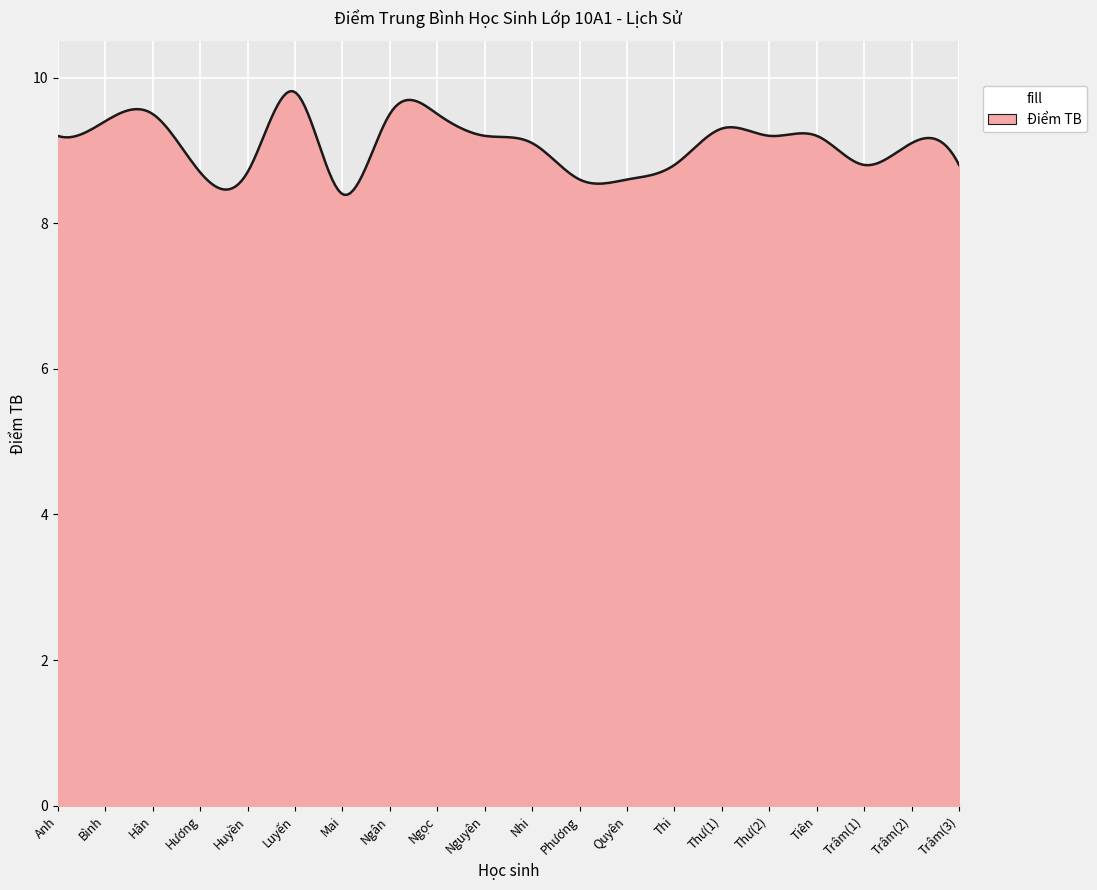

What is the smallest value displayed?

8.4